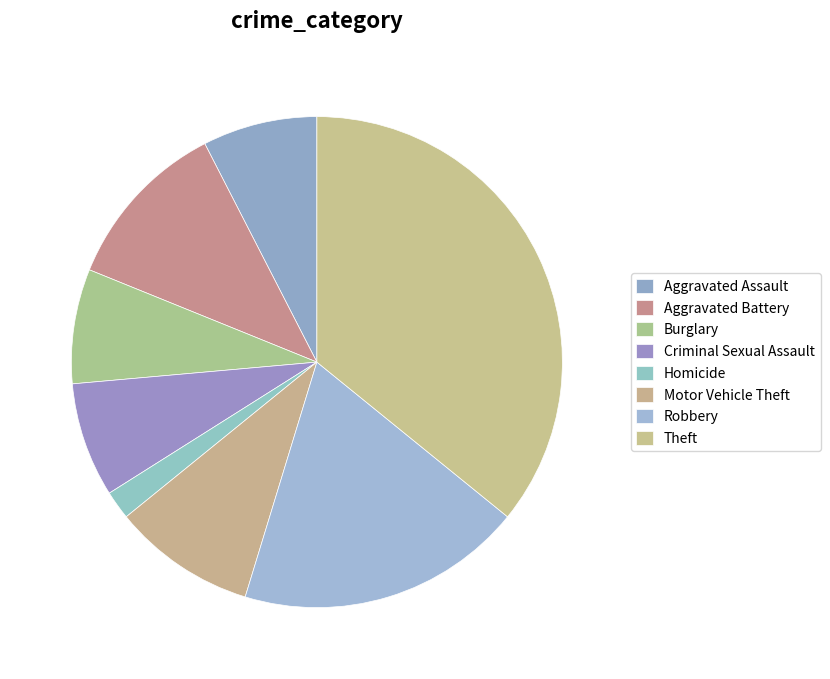

How many segments does this pie chart have?

8